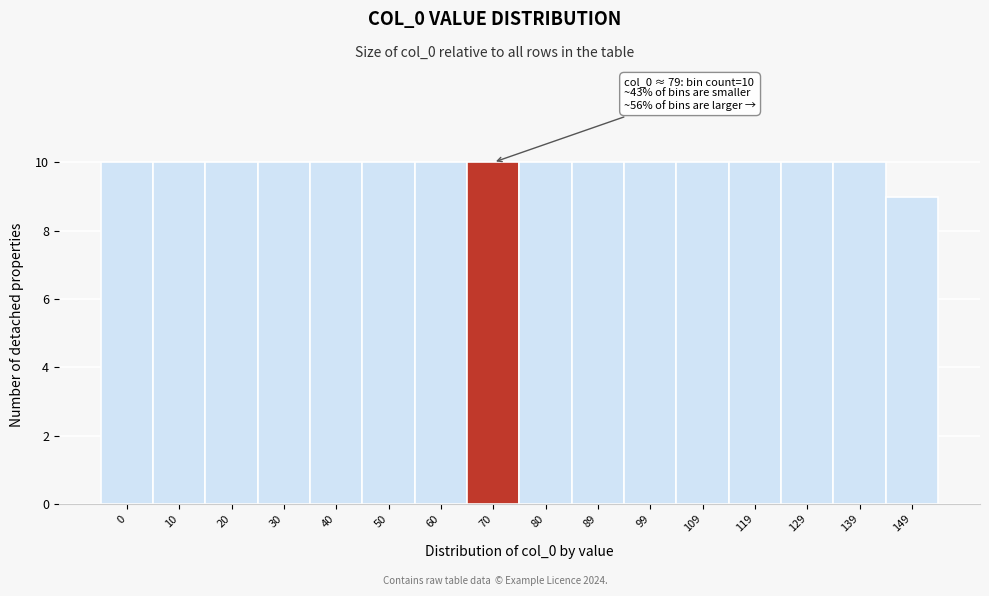

Reading right to left, list all the values displayed in this chart.

9	10	10	10	10	10	10	10	10	10	10	10	10	10	10	10